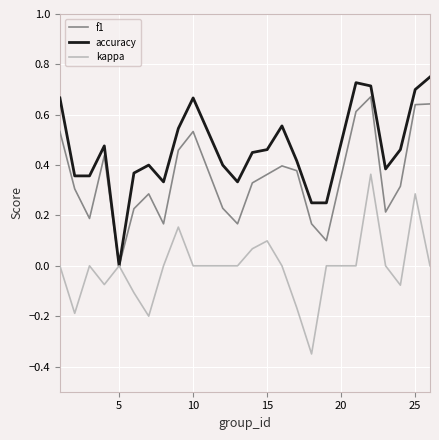

List the series in order of their overall mean, highest first.

accuracy, f1, kappa